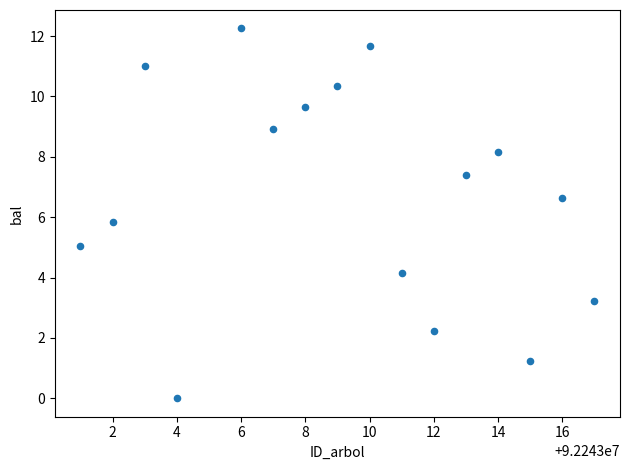

What is the range of X values (max minus min)?

16.0